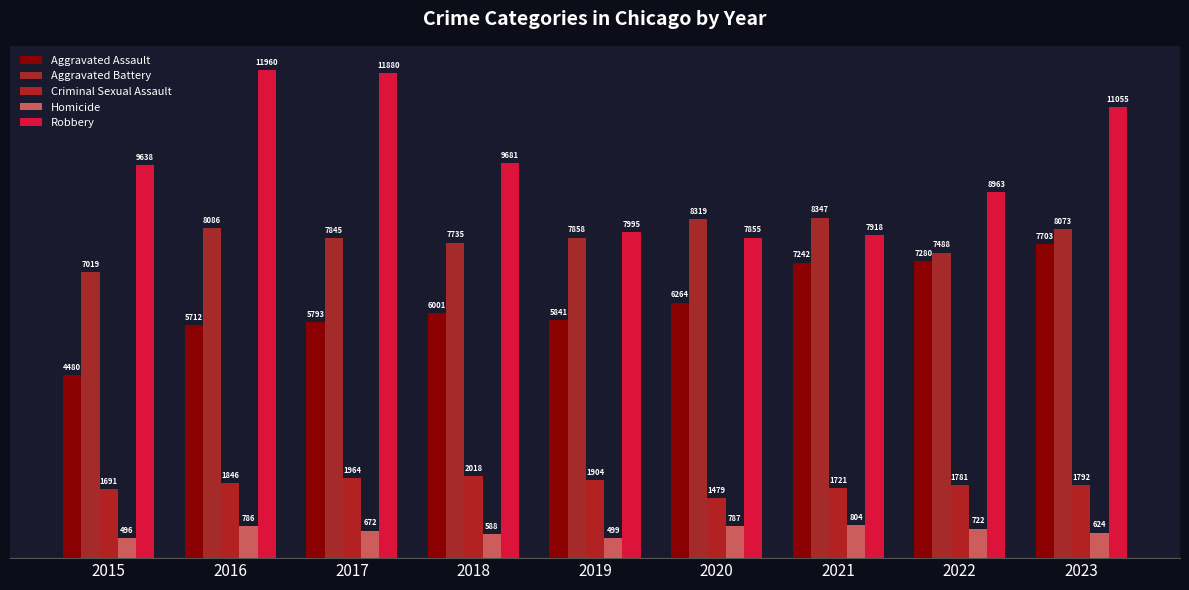

Which series has the largest total across all categories?

Robbery